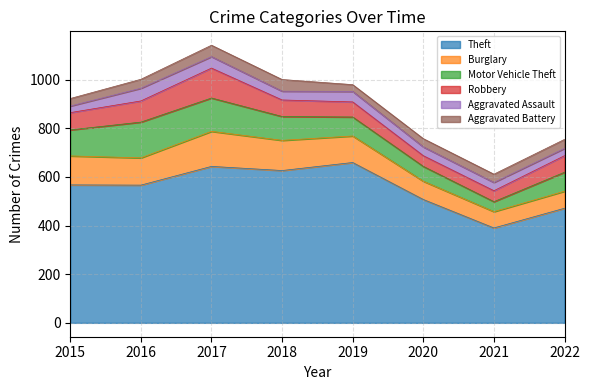

True or false: Aggravated Battery has a value of 47 at 2017.

True